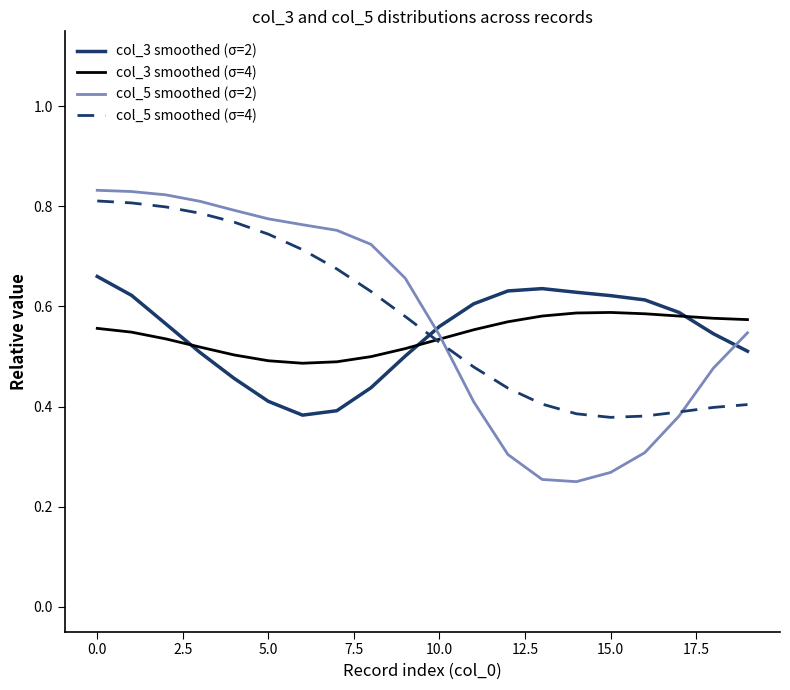

Which series has the widest spread of values?

col_5 smoothed (σ=2)